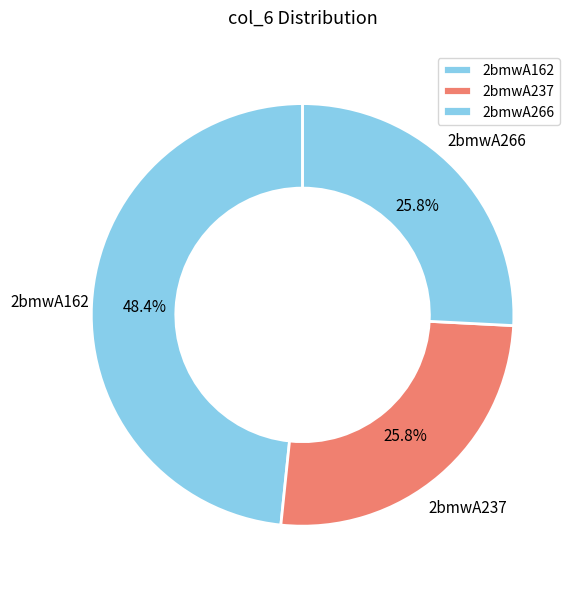

Is there any slice that represents more than half of the pie?

No